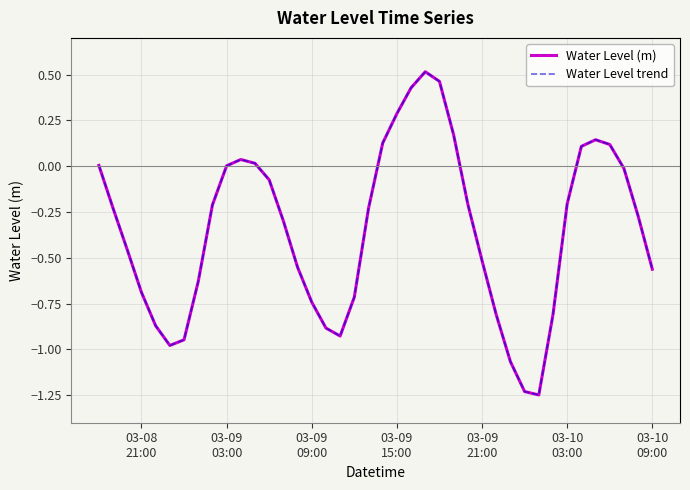

Does the chart have visible grid lines?

Yes